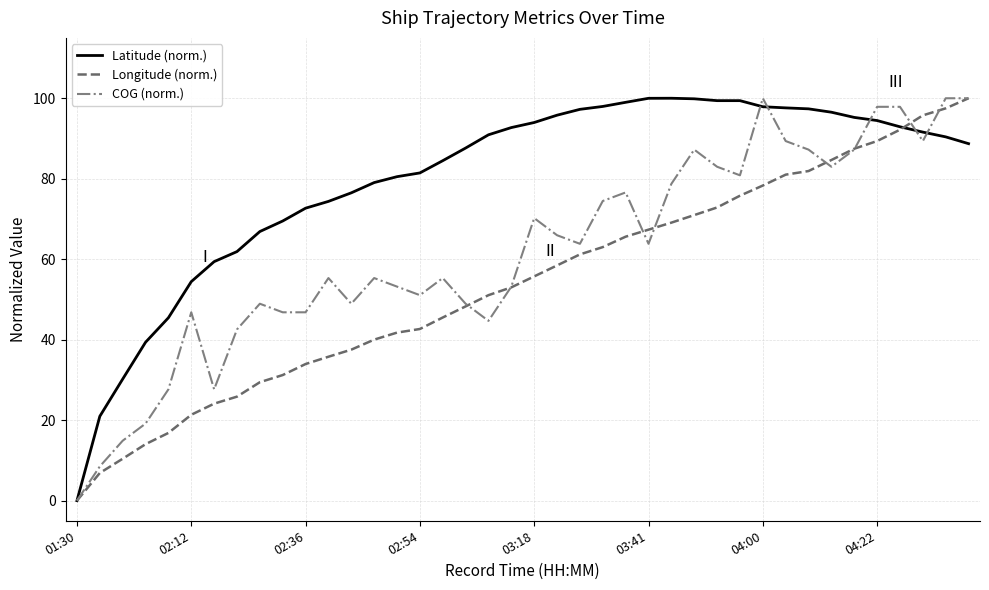

List the series in order of their overall mean, lowest first.

Longitude (norm.), COG (norm.), Latitude (norm.)